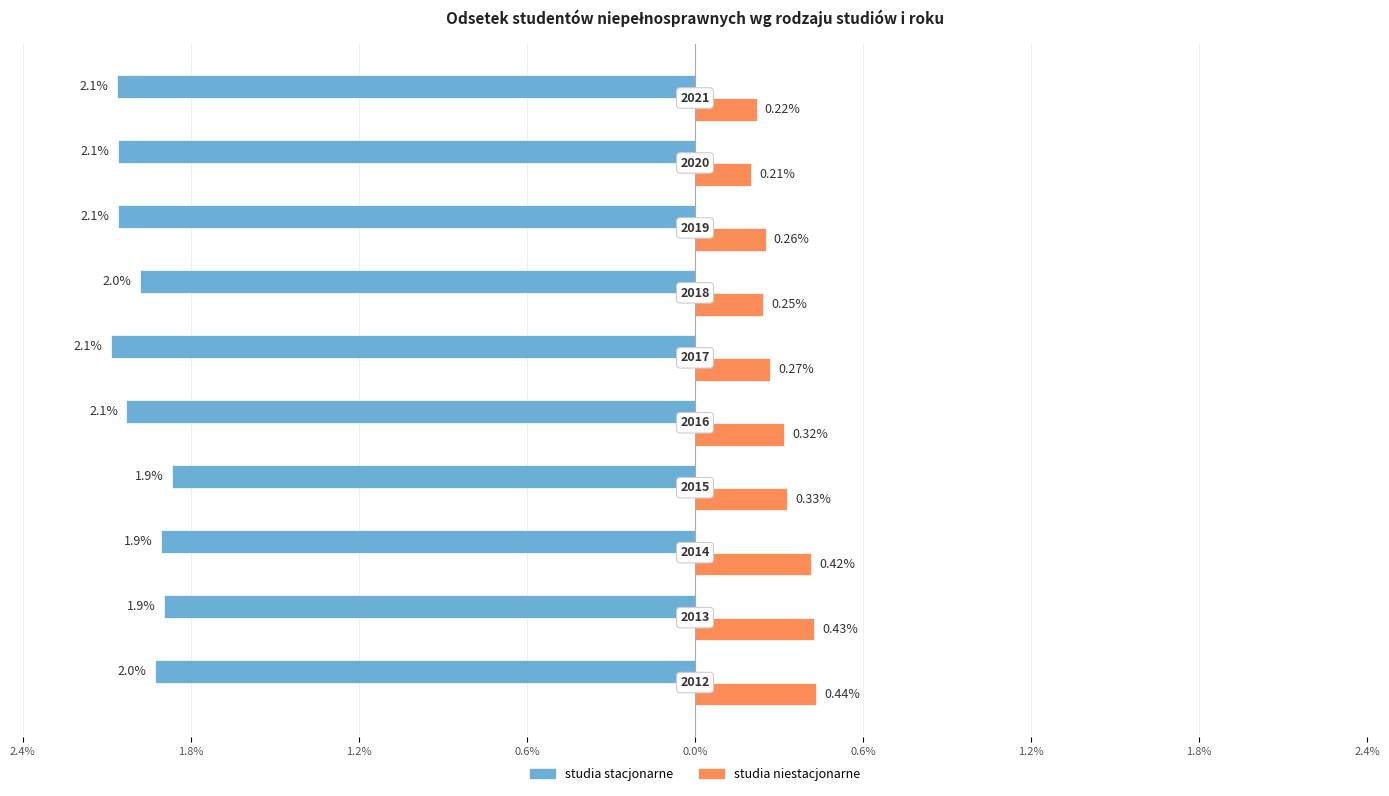

What are all the series names shown in the legend?

studia stacjonarne, studia niestacjonarne